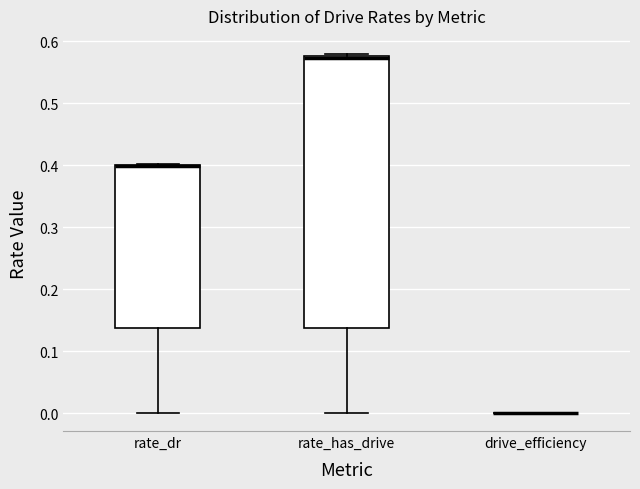

Reading left to right, read every box against the y-axis: the position of its median line, the range the box covers, and the ends of its whiskers. The values are not printed on the chart, so give them approximately, as read against the axis.

rate_dr: median 0.40 (drawn on the box's upper edge), box 0.14 to 0.40, whiskers 0.00 to 0.40
rate_has_drive: median 0.57, box 0.14 to 0.58, whiskers 0.00 to 0.58 (just above the box's upper edge)
drive_efficiency: box collapsed to a line at 0.00, whiskers 0.00 to 0.00